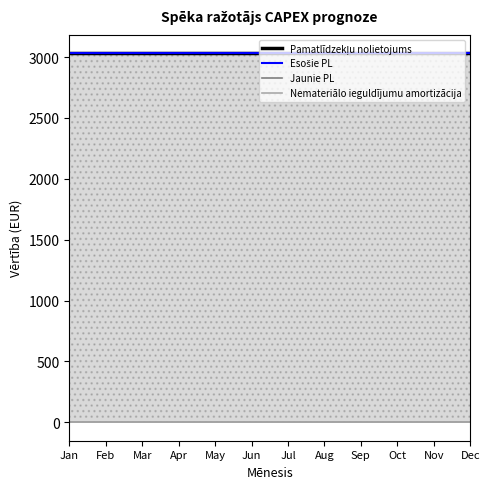

What is the spread (max minus min) of values at Aug?

3030.3